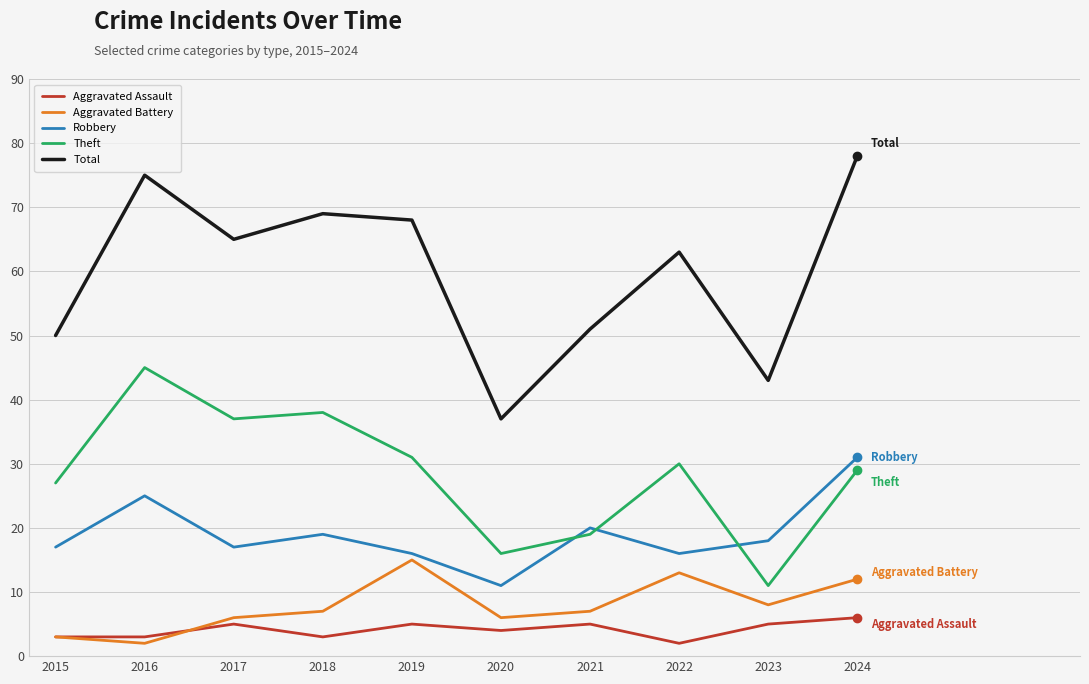

Which series has the widest spread of values?

Total